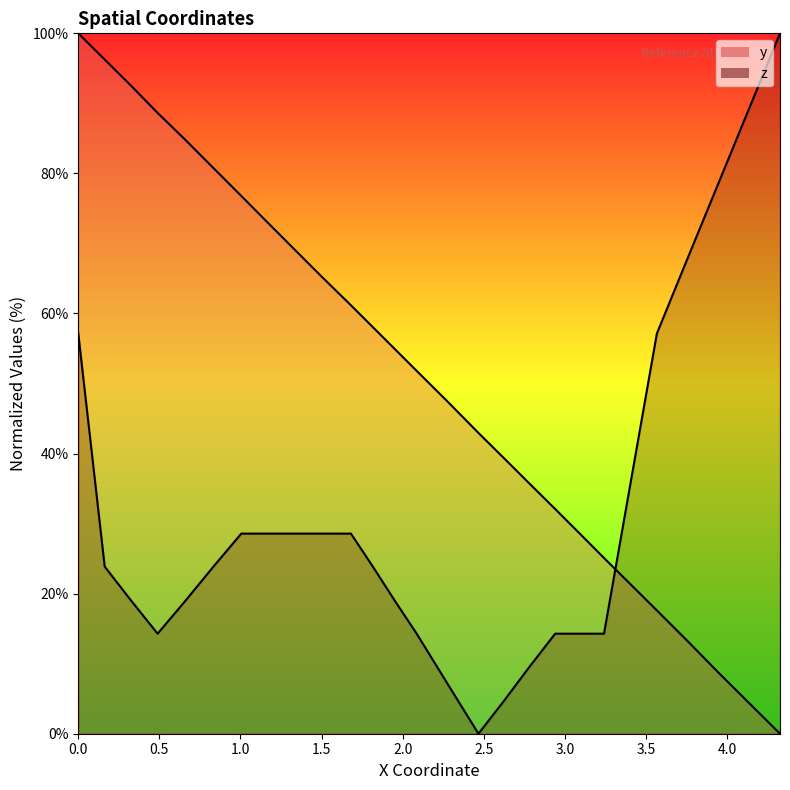

Is the value of y at 21 greater than the value of z at 13?

Yes